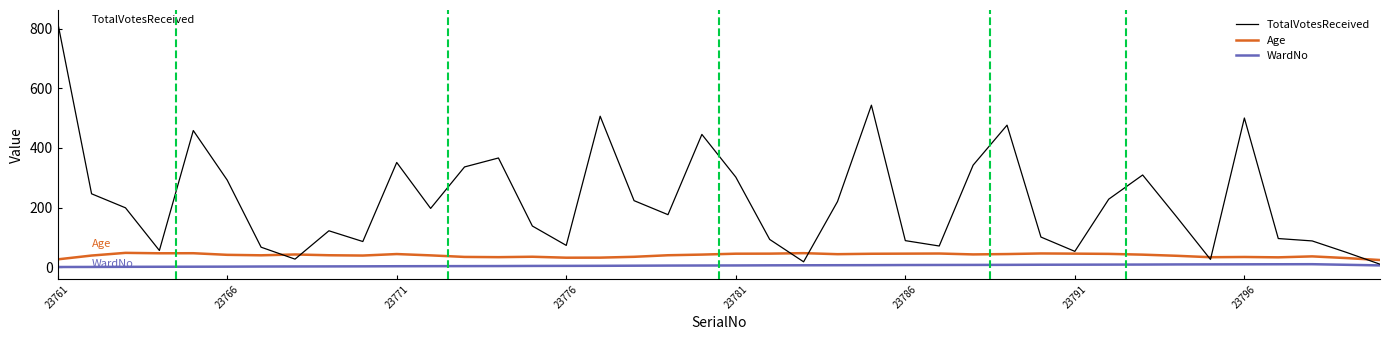

Which series has the largest range (max minus min)?

TotalVotesReceived